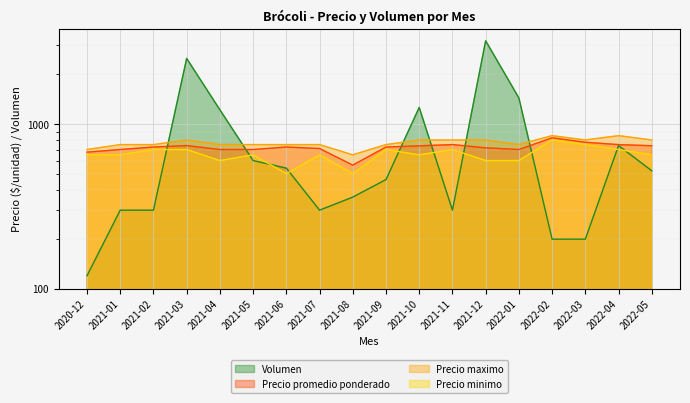

What is the average value of the Precio maximo series?

769